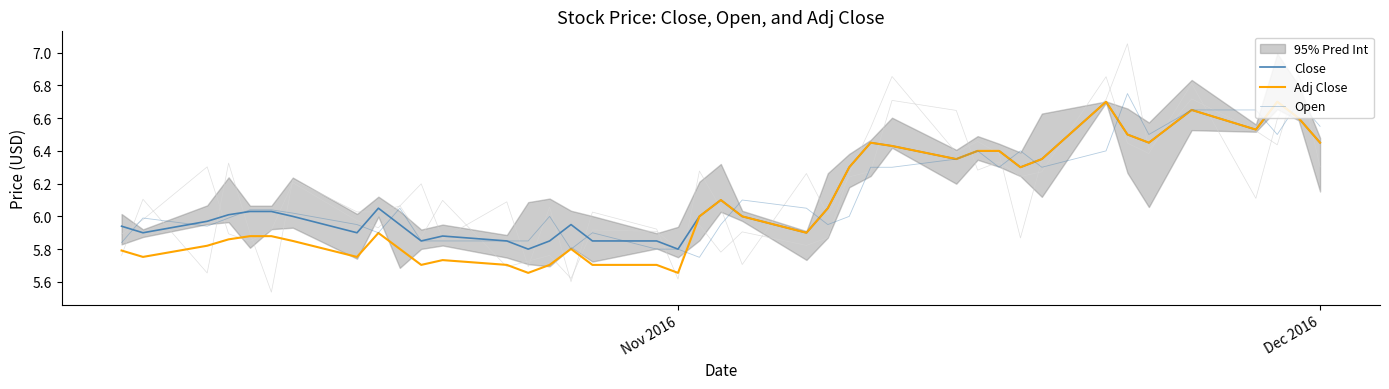

What is the sum of all Open values?

245.3